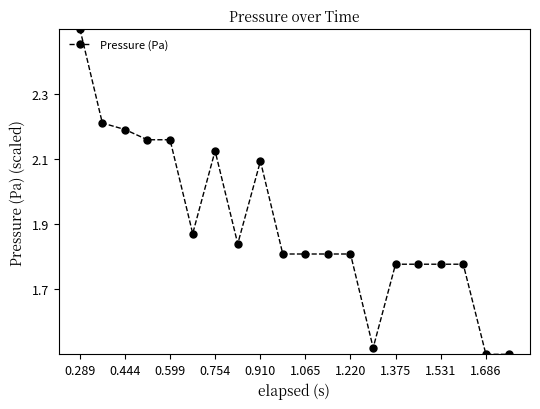

True or false: the data has more than 0 interior local peaks.

True